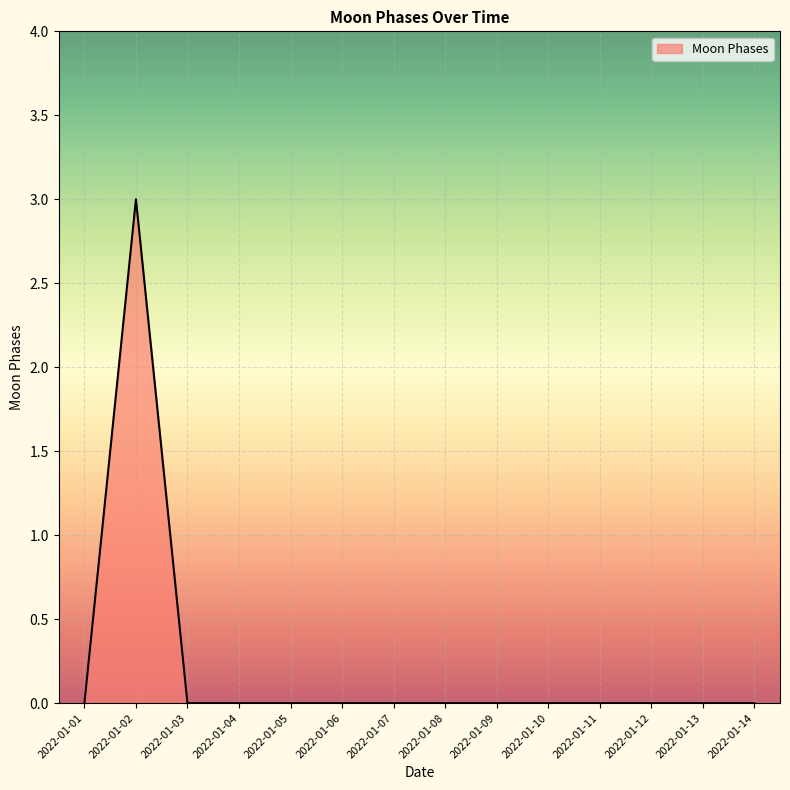

Reading right to left, extract all data points from this chart.

0	0	0	0	0	0	0	0	0	0	0	0	3	0